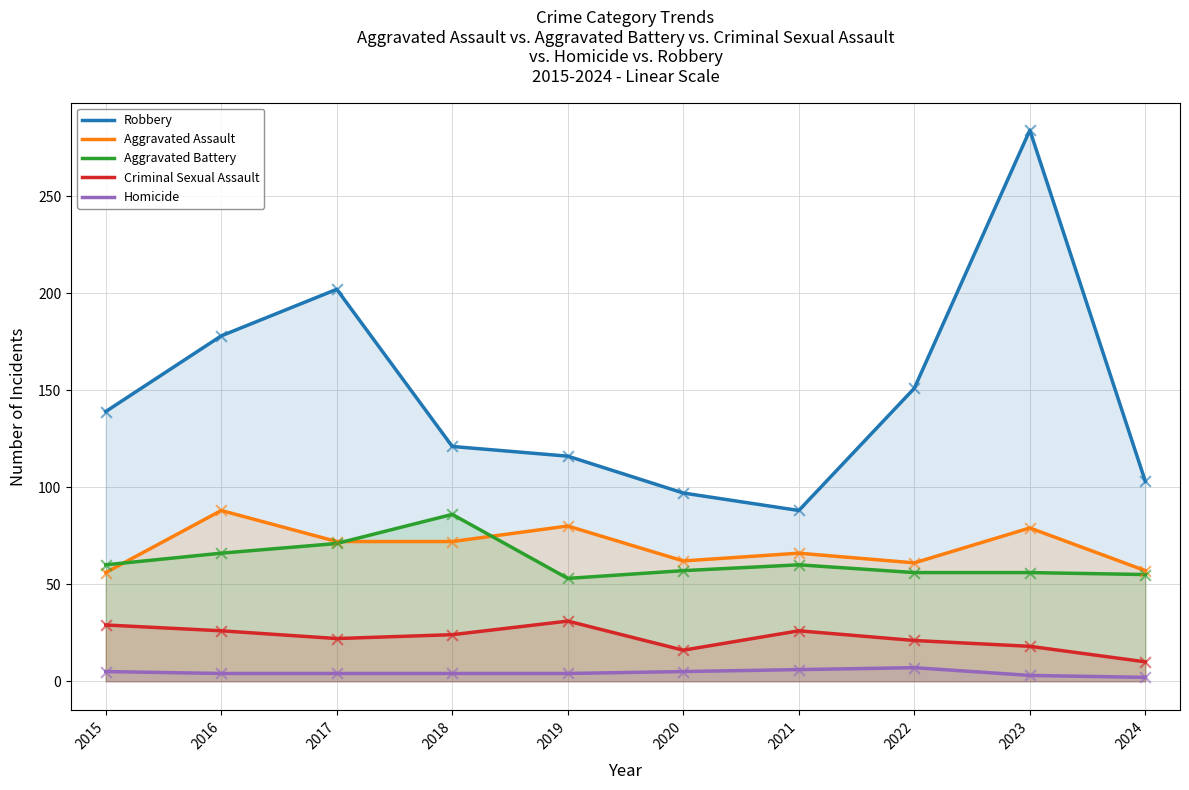

Which series reaches the maximum Y coordinate?

Robbery